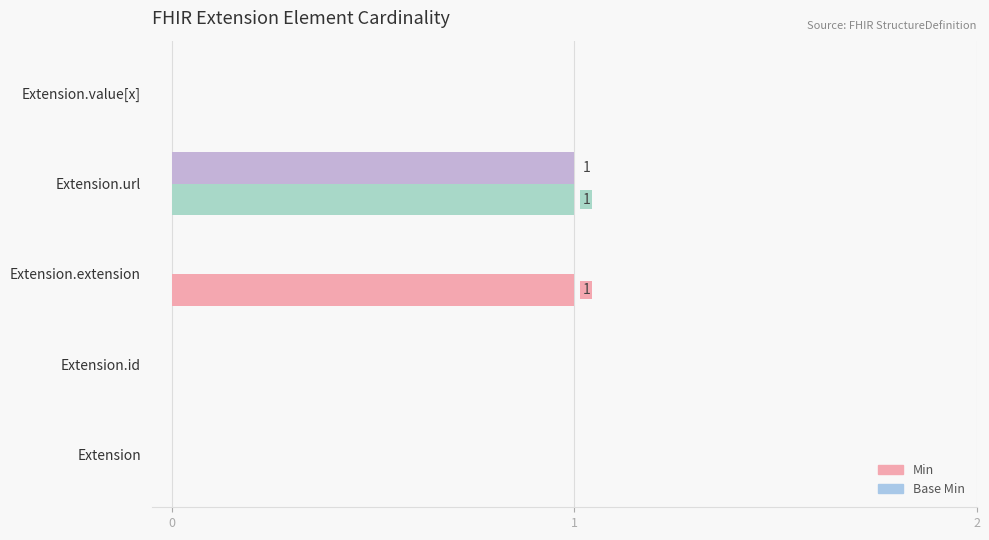

Count the number of data series in this chart.

2